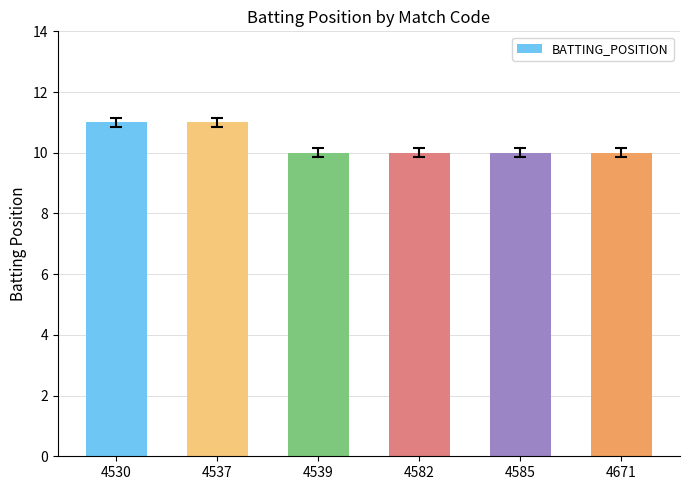

What is the change in value from 4530 to 4671?

-1